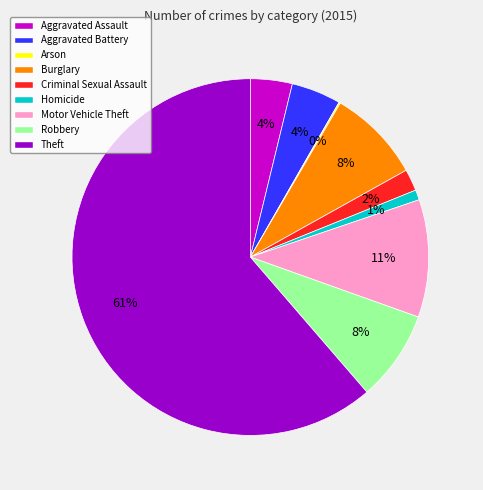

What percentage is the Aggravated Battery slice, to the nearest percent?

4%